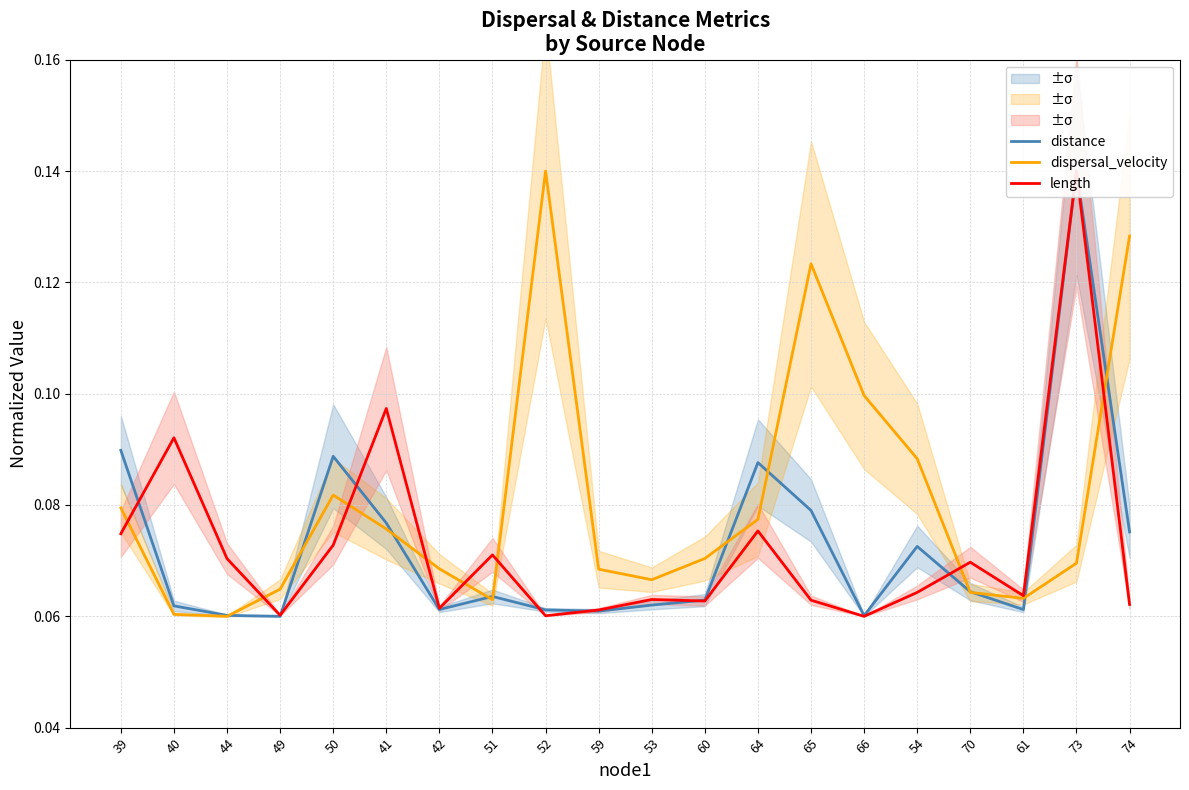

Which category has the highest value in the distance series?

73